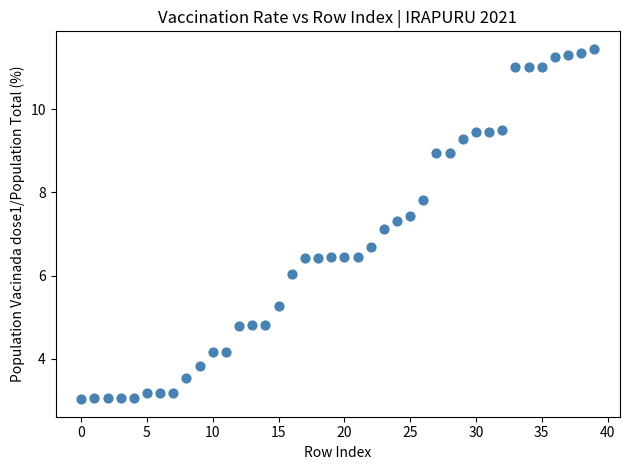

What is the range of Y values (max minus min)?

8.4